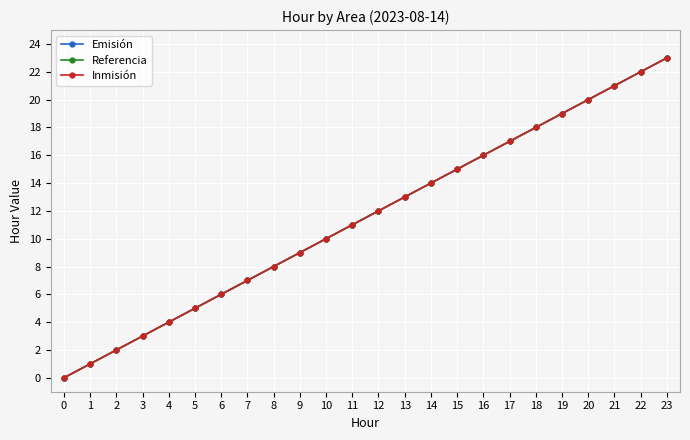

Is this an area chart (filled region under the line)?

No